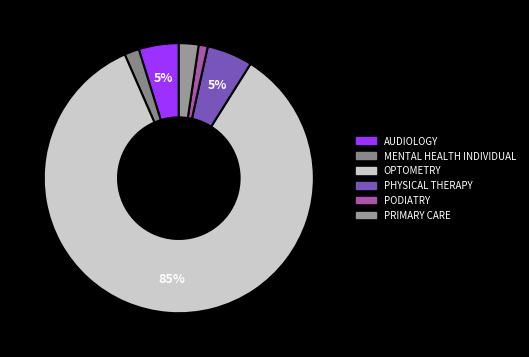

Which category accounts for the majority?

OPTOMETRY